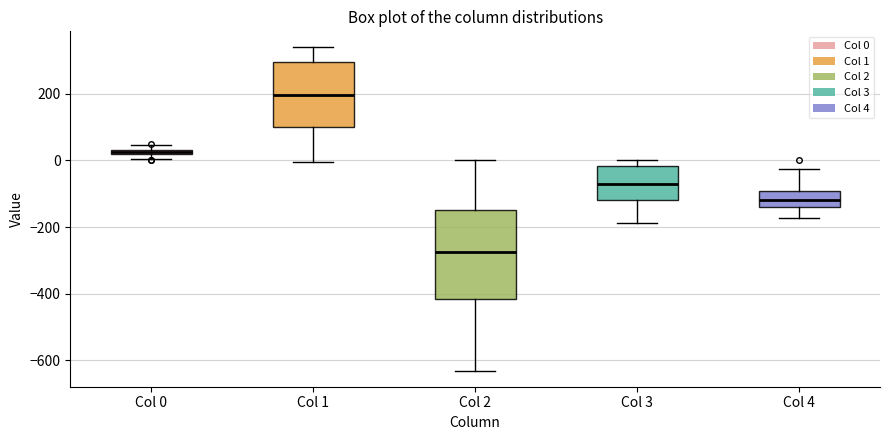

Where is the lower edge of the box for Col 1 on the y-axis? The values are not printed on the chart, so give them approximately, as read against the axis.

100